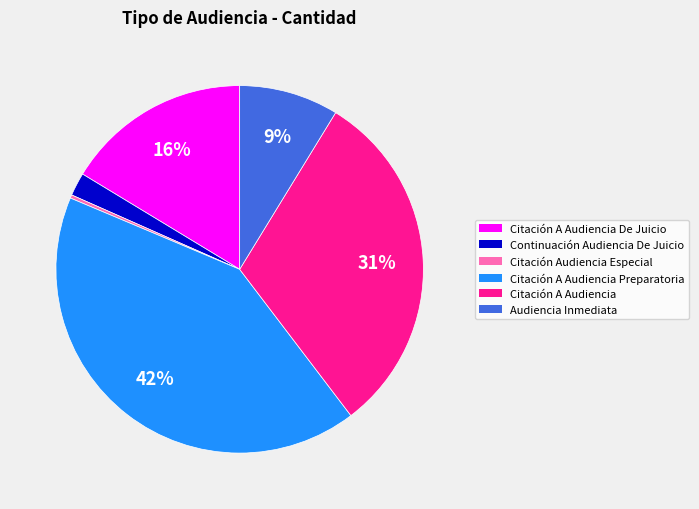

To the nearest percent, what is the average slice percentage?

17%